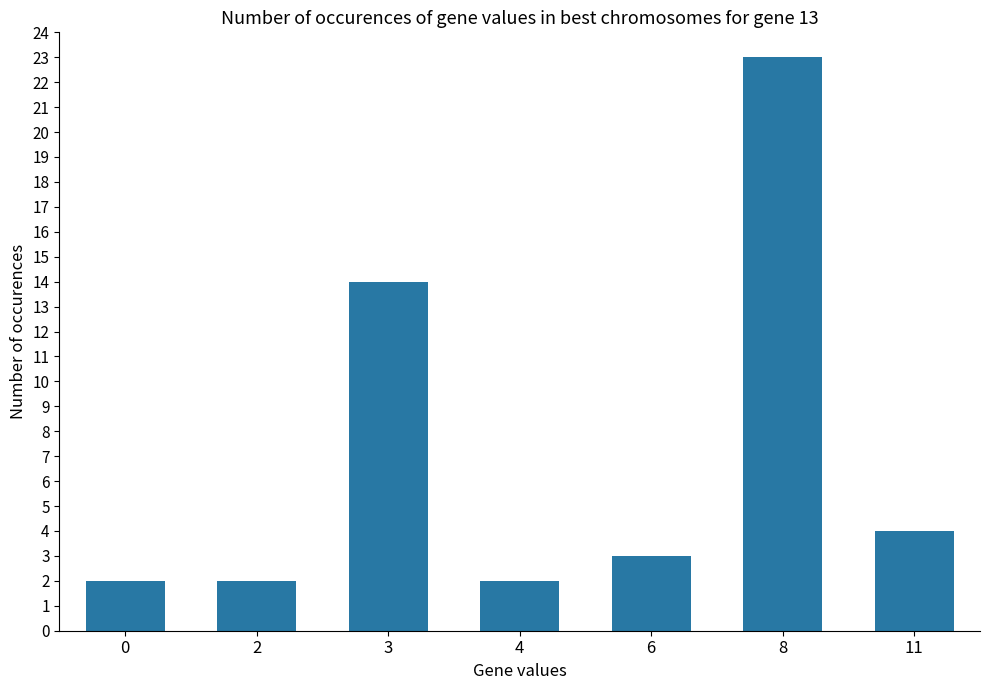

What is the value of the 1st bar from the left?

2